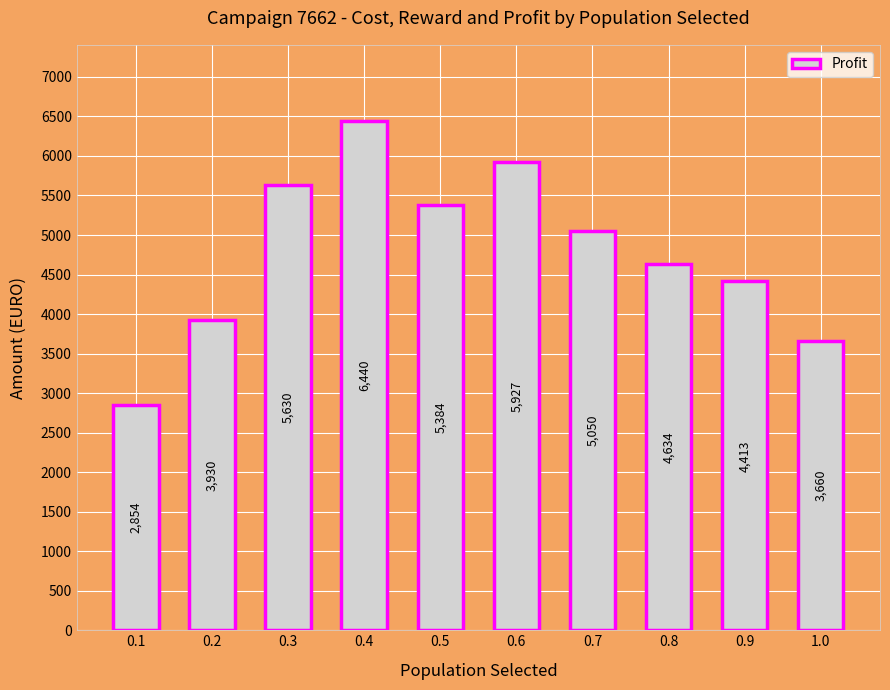

Reading left to right, transcribe all the data shown in this chart.

0.1=2854	0.2=3930	0.3=5630	0.4=6440	0.5=5384	0.6=5927	0.7=5050	0.8=4634	0.9=4413	1.0=3660